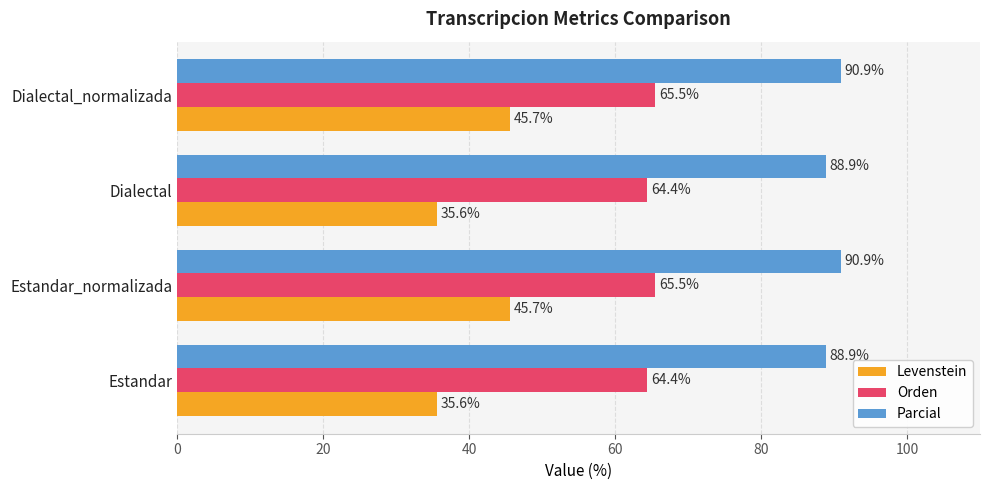

What is the smallest value displayed?

35.6